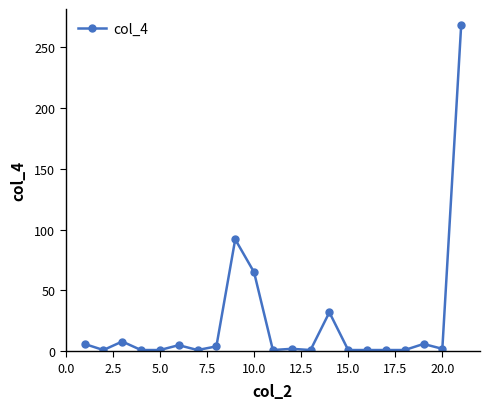

What is the difference between the maximum and minimum values?

267